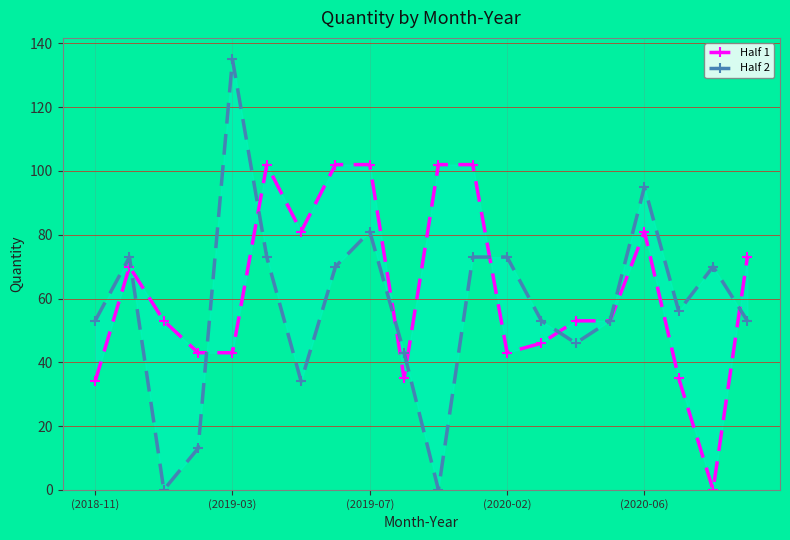

True or false: Half 2 and Half 1 intersect in this chart.

True